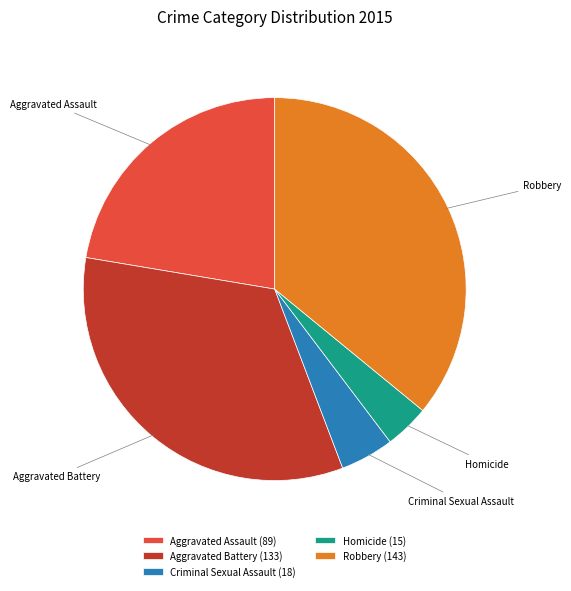

Is the sum of Criminal Sexual Assault and Robbery greater than half?

No